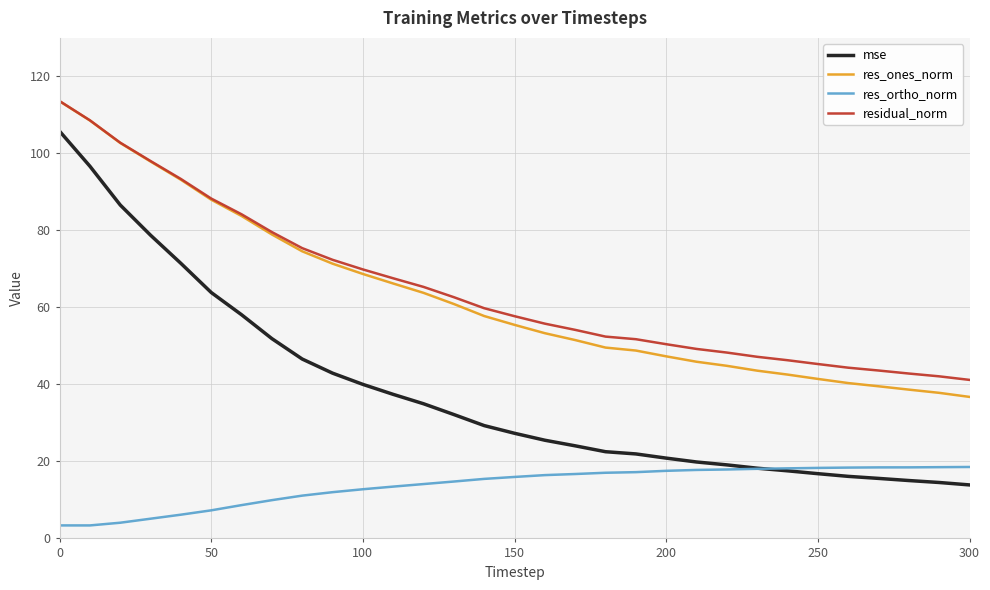

Which series has the largest range (max minus min)?

mse